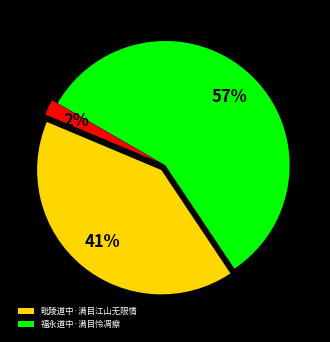

To the nearest percent, what is the difference between the largest and smallest slice percentages?

55%